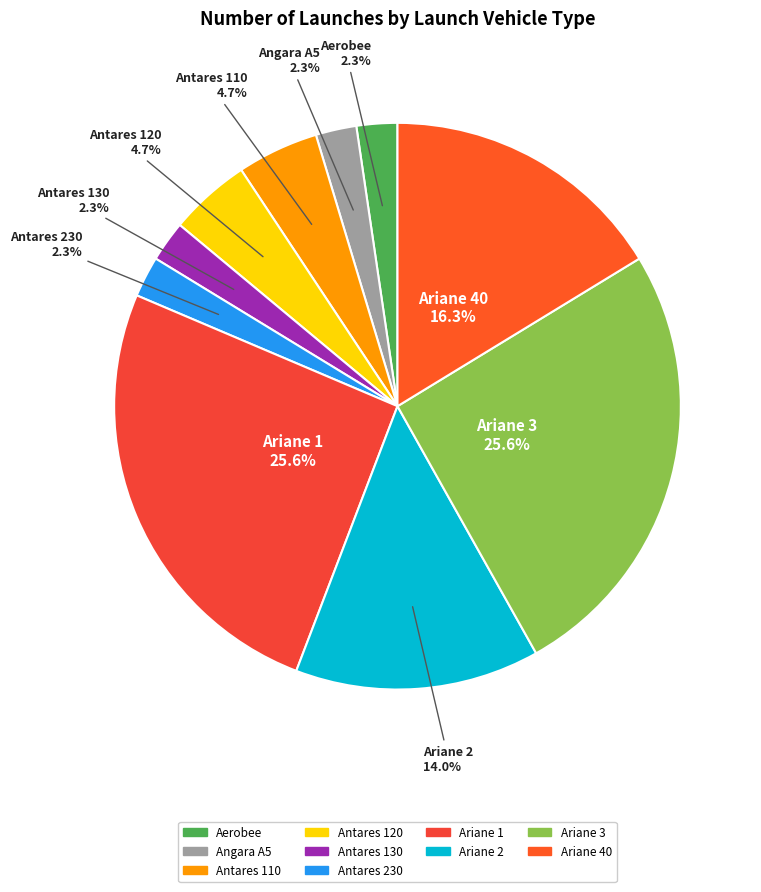

How many segments does this pie chart have?

10